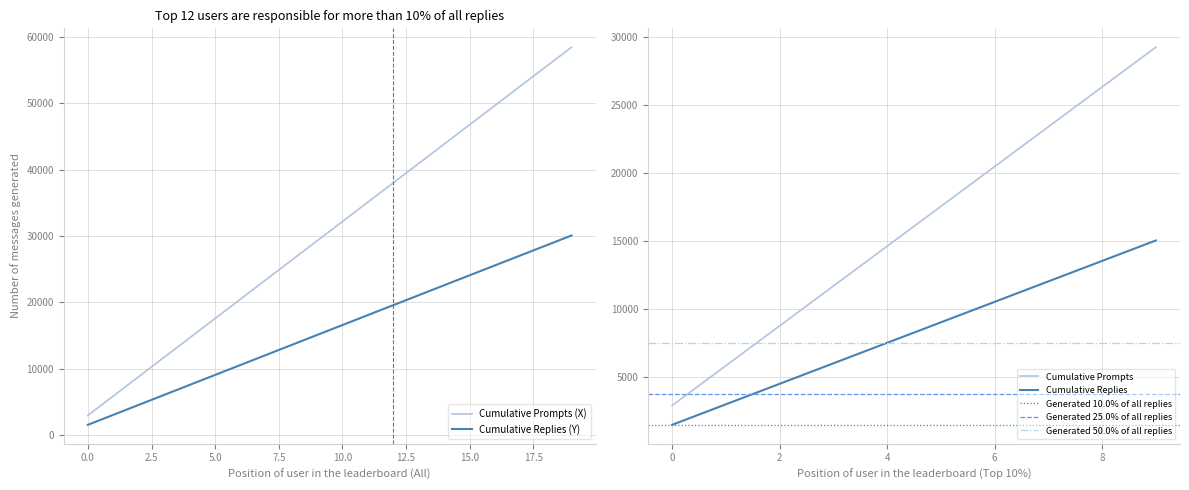

True or false: Cumulative Replies (Y) and Cumulative Prompts (X) intersect in this chart.

False